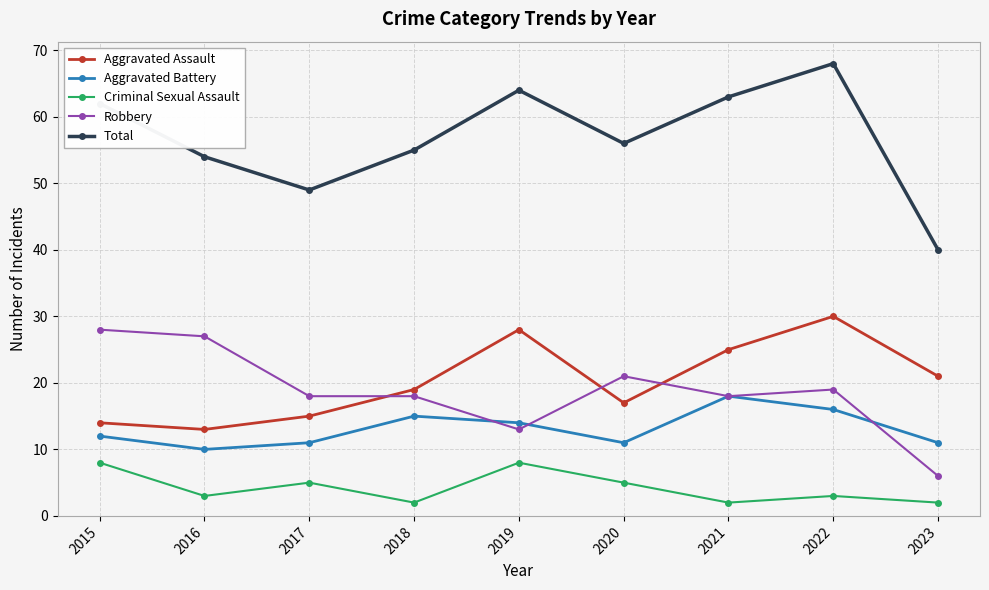

Is it true that Robbery equals 27 at 2016?

True